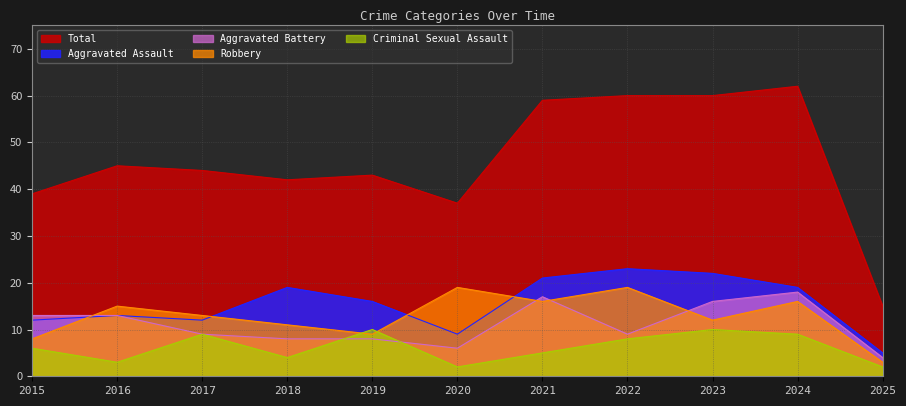

Reading left to right, what are all the values shown in this chart?

Aggravated Assault: 12	13	12	19	16	9	21	23	22	19	5
Aggravated Battery: 13	13	9	8	8	6	17	9	16	18	4
Criminal Sexual Assault: 6	3	9	4	10	2	5	8	10	9	2
Robbery: 8	15	13	11	9	19	16	19	12	16	3
Total: 39	45	44	42	43	37	59	60	60	62	15